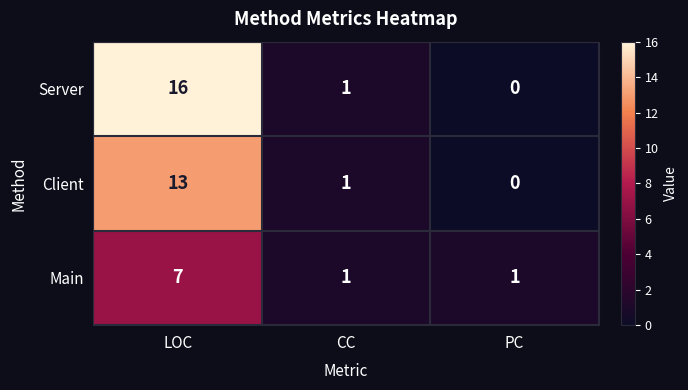

Between LOC and PC, which series saw the biggest shift?

Server